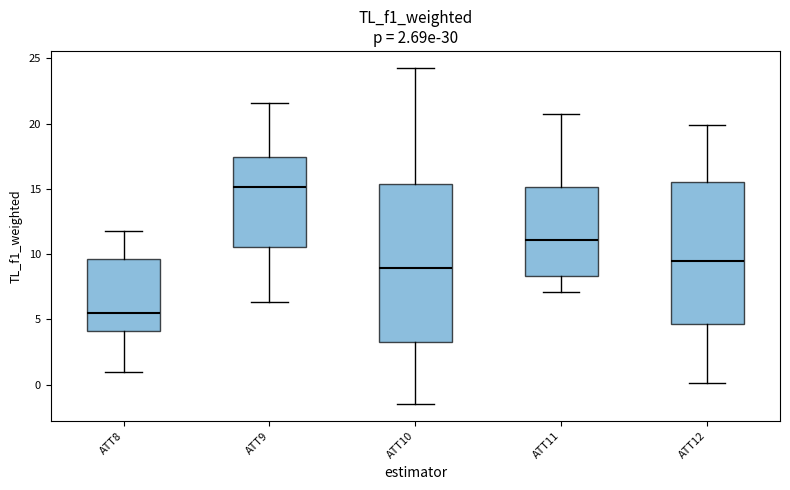

Reading left to right, transcribe this box plot: for each box, give where its median line is, the range the box spans, and where its two whiskers end, as read against the y-axis. The values are not printed on the chart, so give them approximately, as read against the axis.

ATT8: median 5.5, box 4.0 to 9.5, whiskers 1.0 to 12.0
ATT9: median 15.0, box 10.5 to 17.5, whiskers 6.5 to 21.5
ATT10: median 9.0, box 3.5 to 15.5, whiskers -1.5 to 24.5
ATT11: median 11.0, box 8.5 to 15.0, whiskers 7.0 to 20.5
ATT12: median 9.5, box 4.5 to 15.5, whiskers 0.0 to 20.0